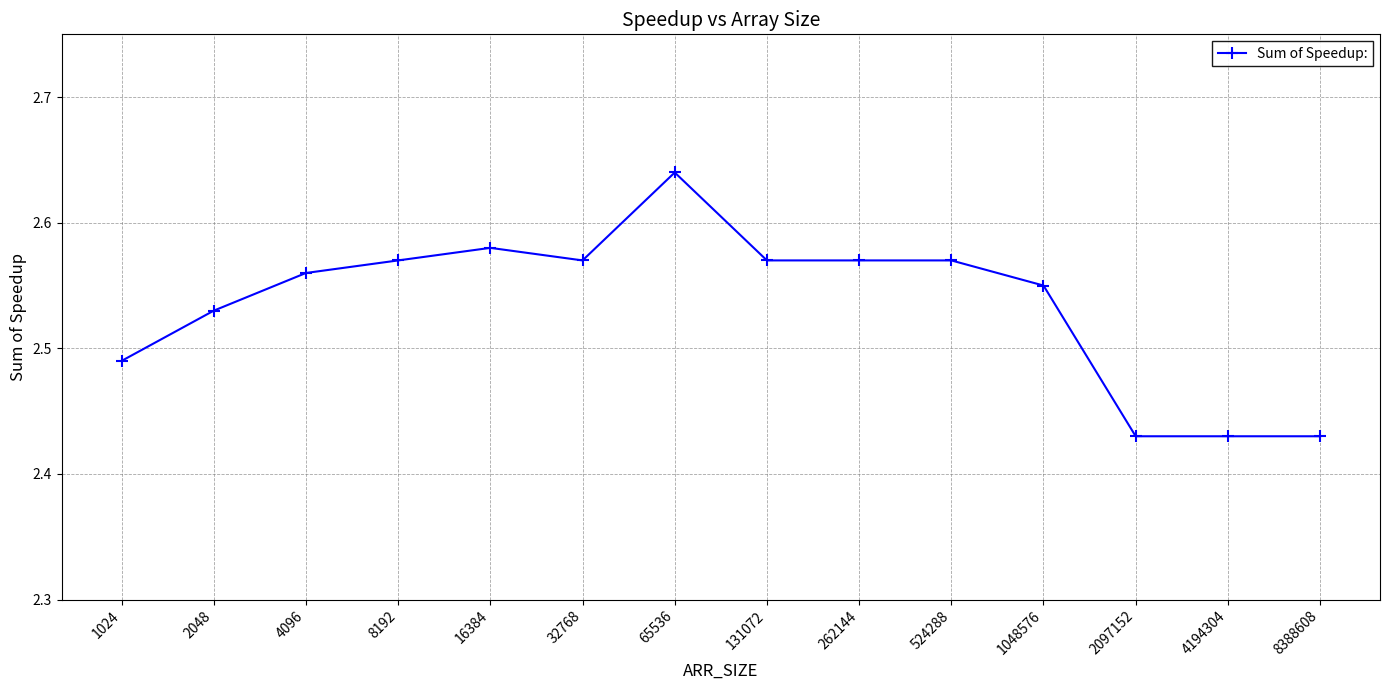

What is the sum of all values?

35.5